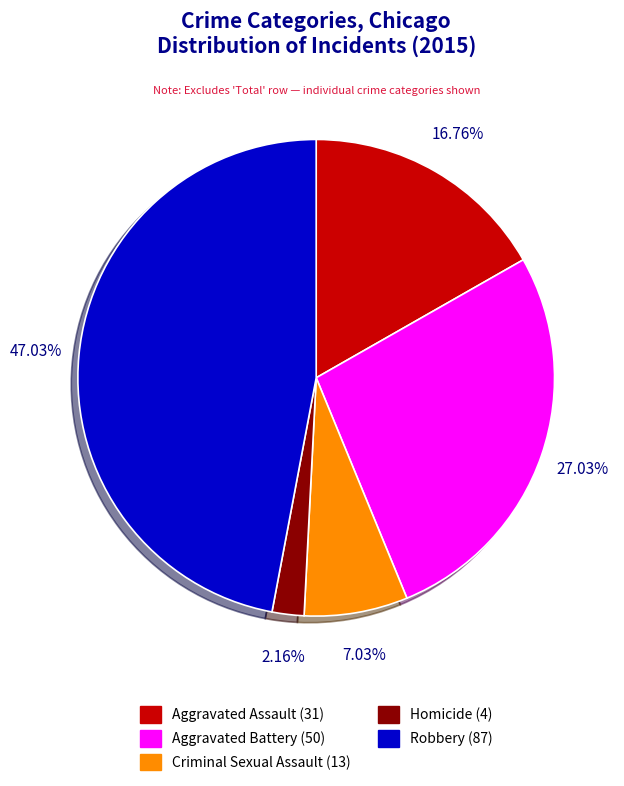

The Aggravated Assault slice represents 17% of the pie. True or false?

True